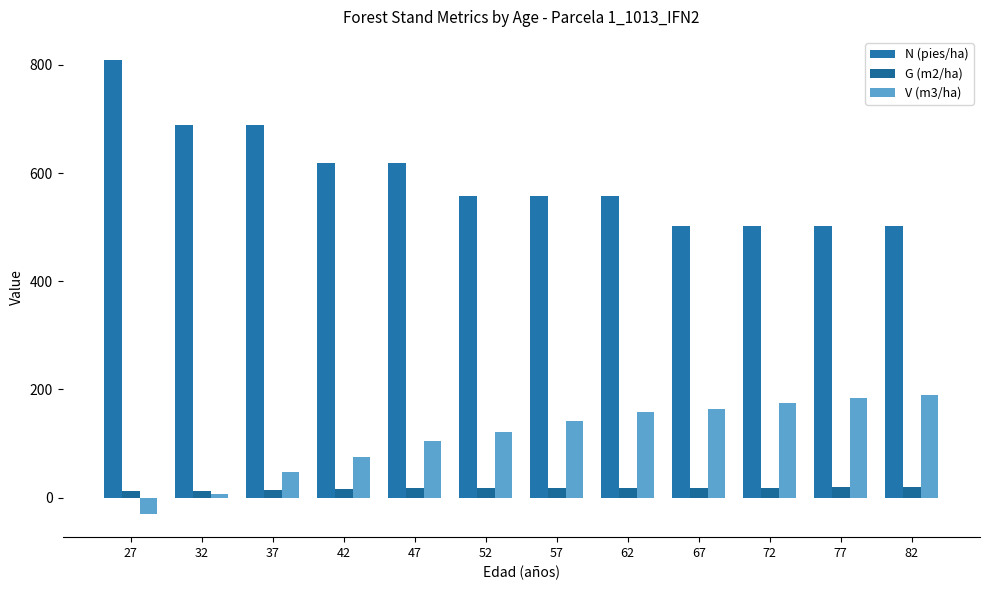

What is the value of the N (pies/ha) bar at the 11th from the left?

501.9